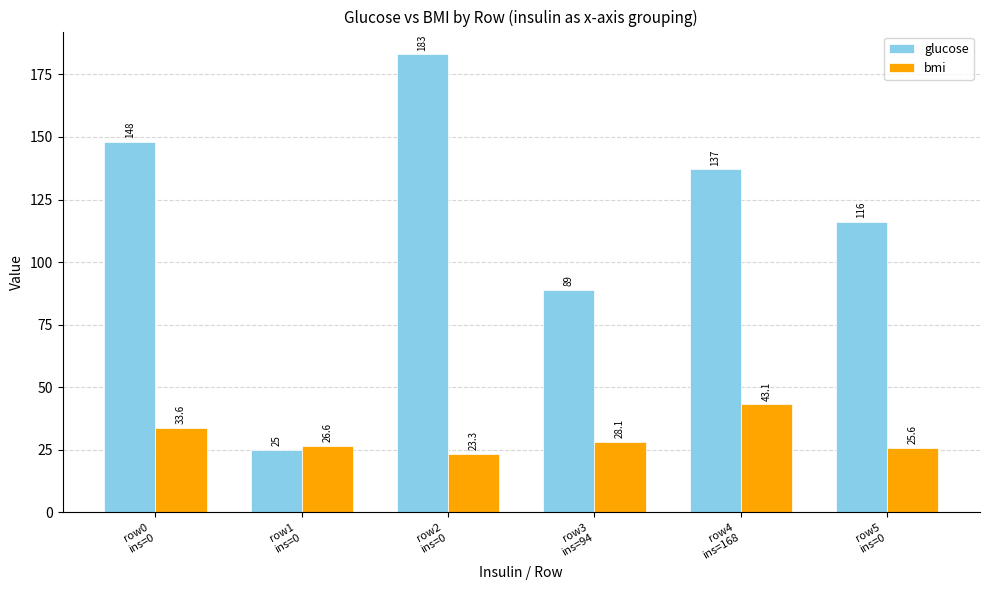

What is the difference between the highest and lowest values at row1
ins=0?

1.6